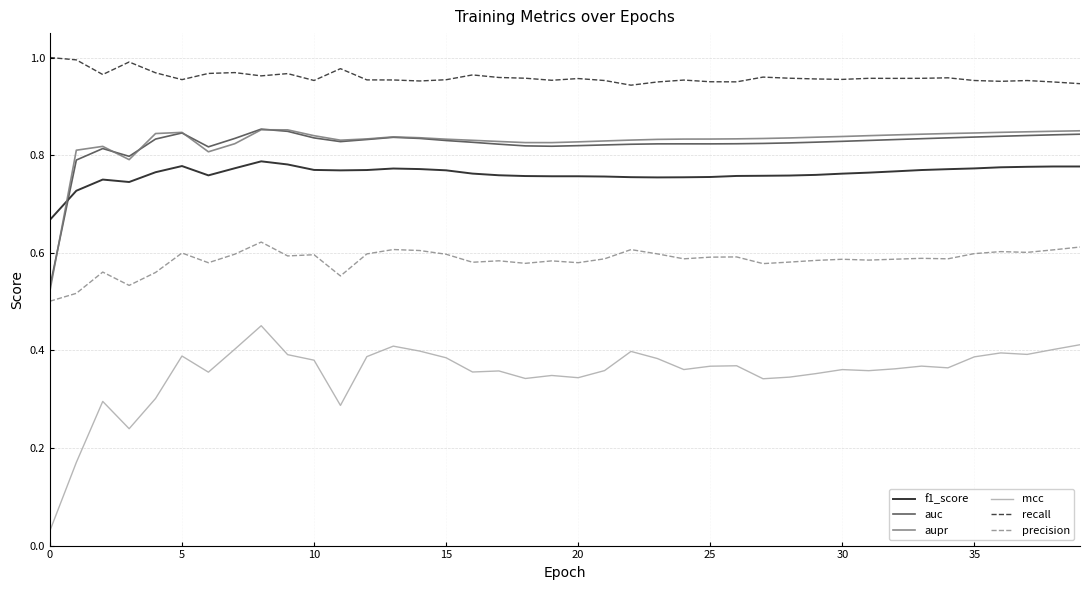

What are all the series names shown in the legend?

f1_score, auc, aupr, mcc, recall, precision